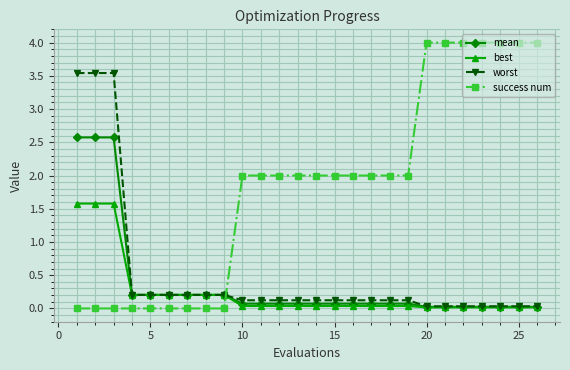

How many times do worst and success num cross each other?

1